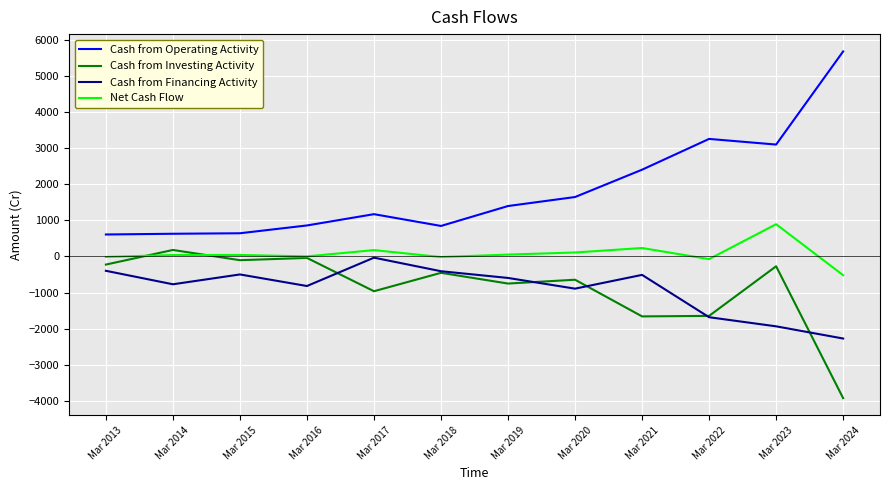

What is the difference between the highest and lowest values at Mar 2021?

4057